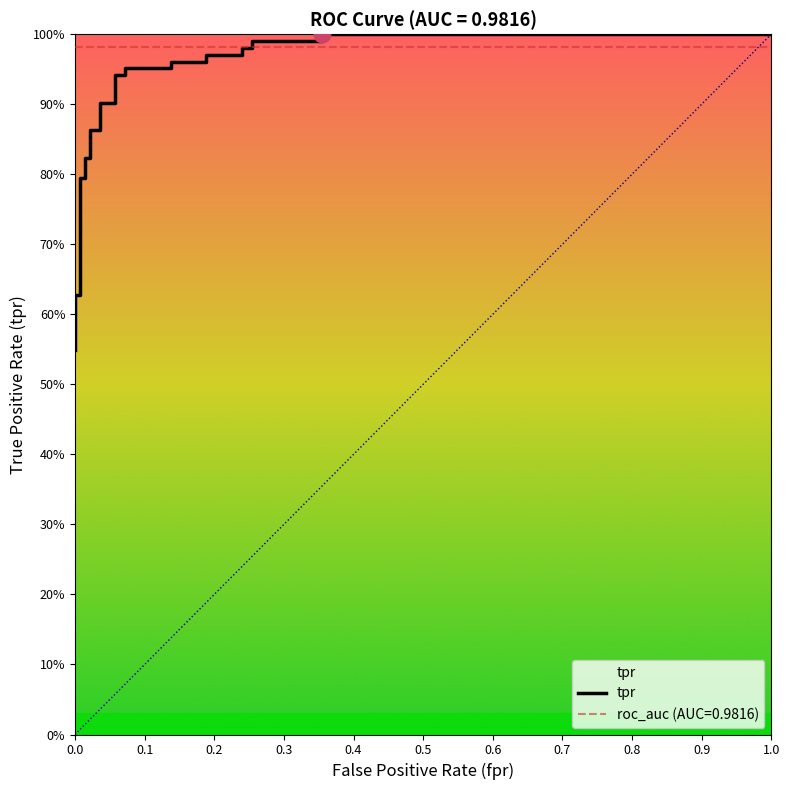

What is the value of the 13th point from the left?

0.9